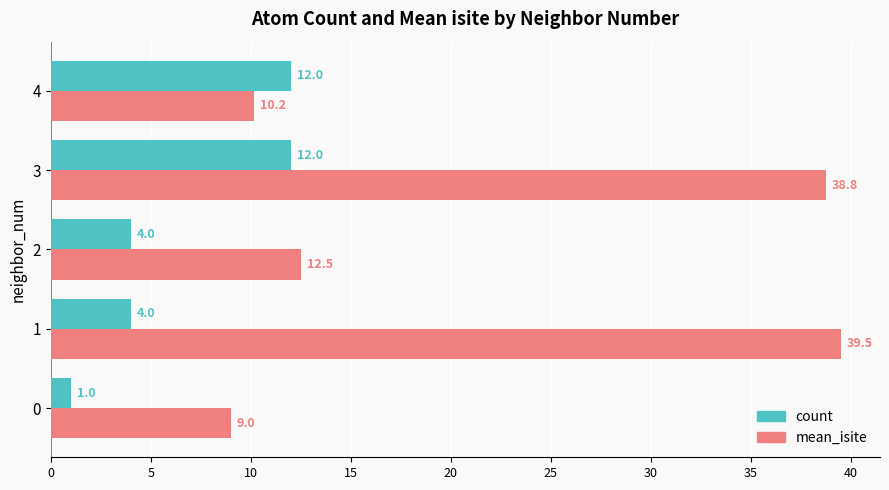

What are all the series names shown in the legend?

count, mean_isite